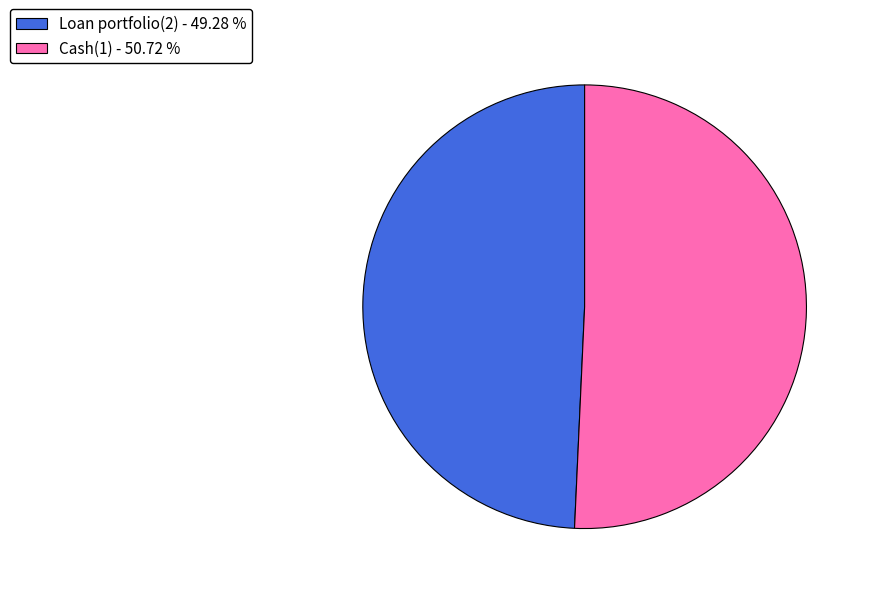

Is Loan portfolio(2) the majority of the pie?

No